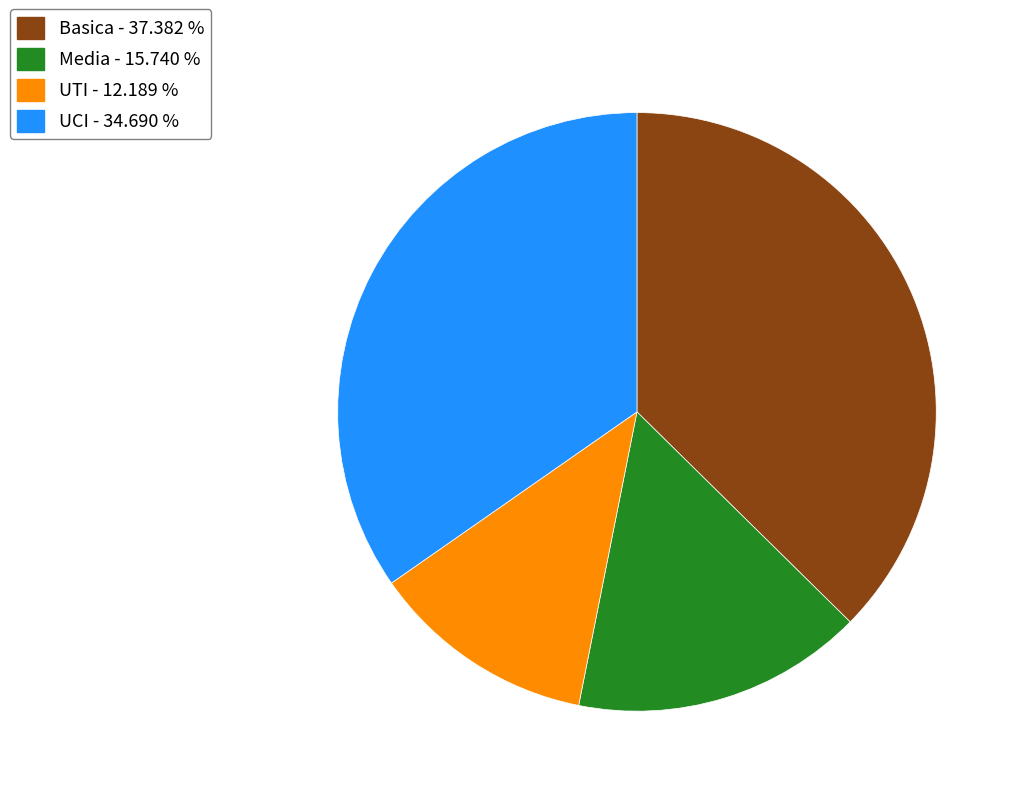

Rank the categories by value from lowest to highest.

UTI, Media, UCI, Basica